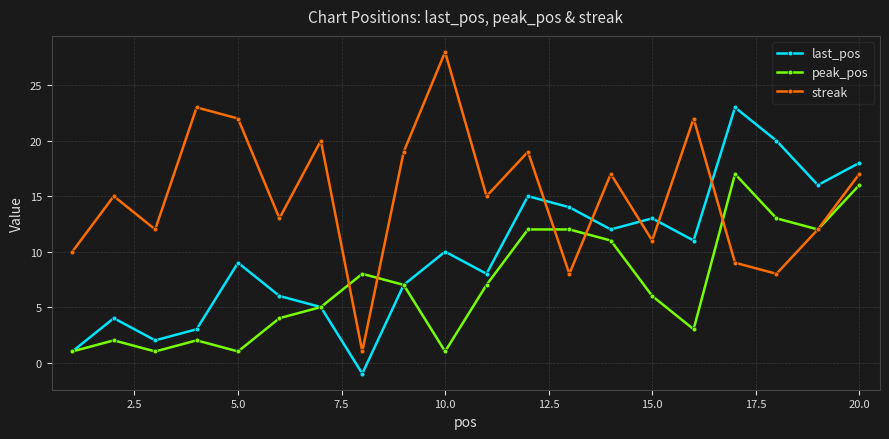

Rank the series by their maximum value, from highest to lowest.

streak, last_pos, peak_pos